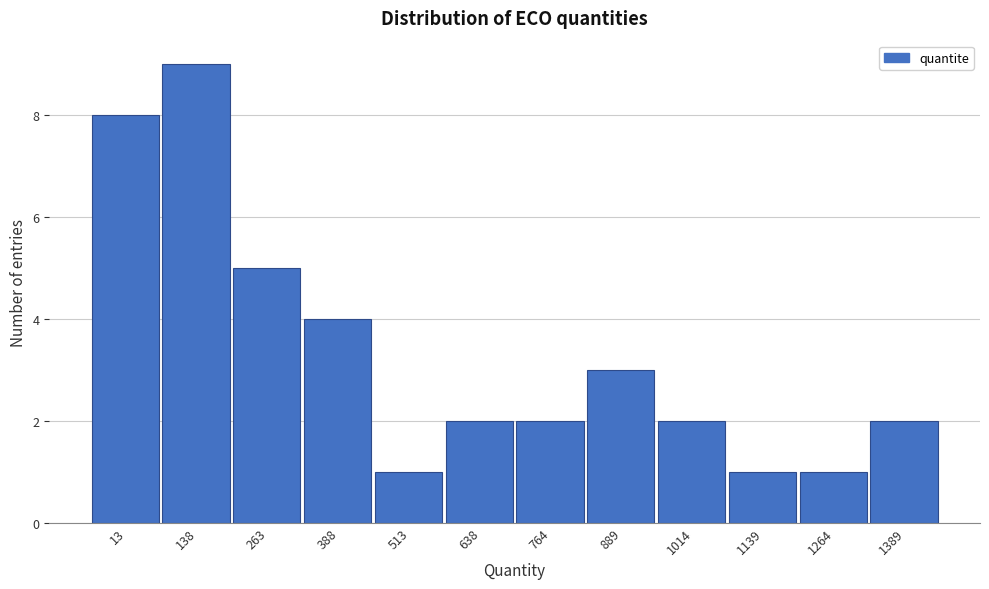

Reading left to right, what are all the values shown in this chart?

8	9	5	4	1	2	2	3	2	1	1	2